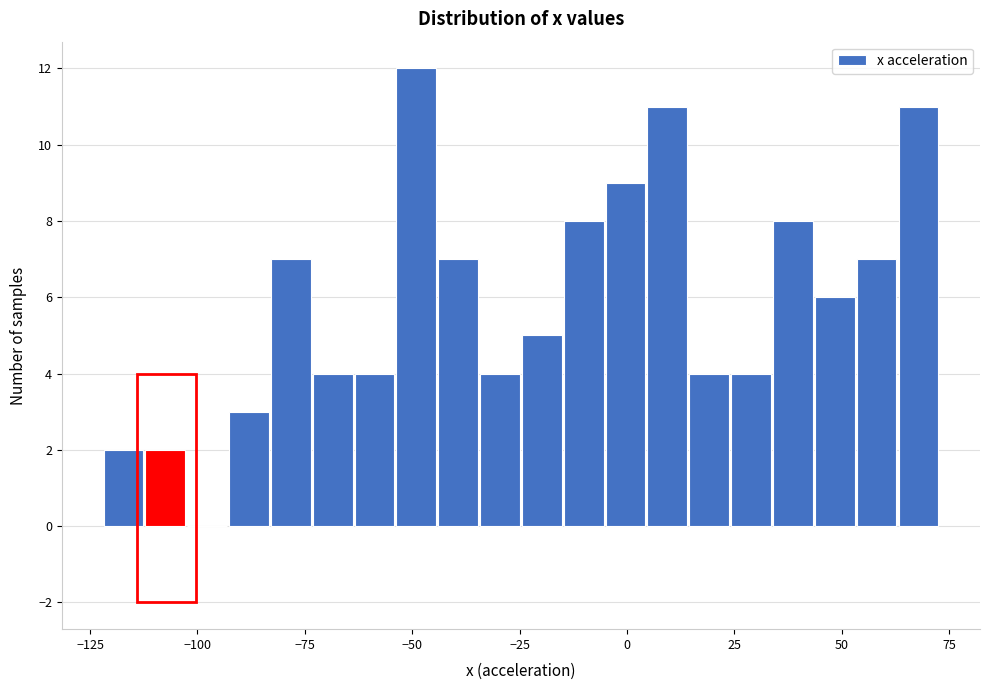

Read against the x-axis, roughly where is the centre of the tallest bar?

-50